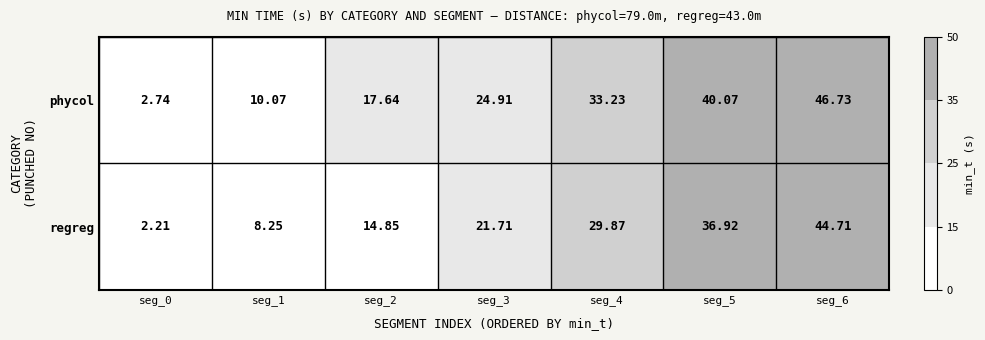

List the series in order of their peak value, highest first.

phycol, regreg